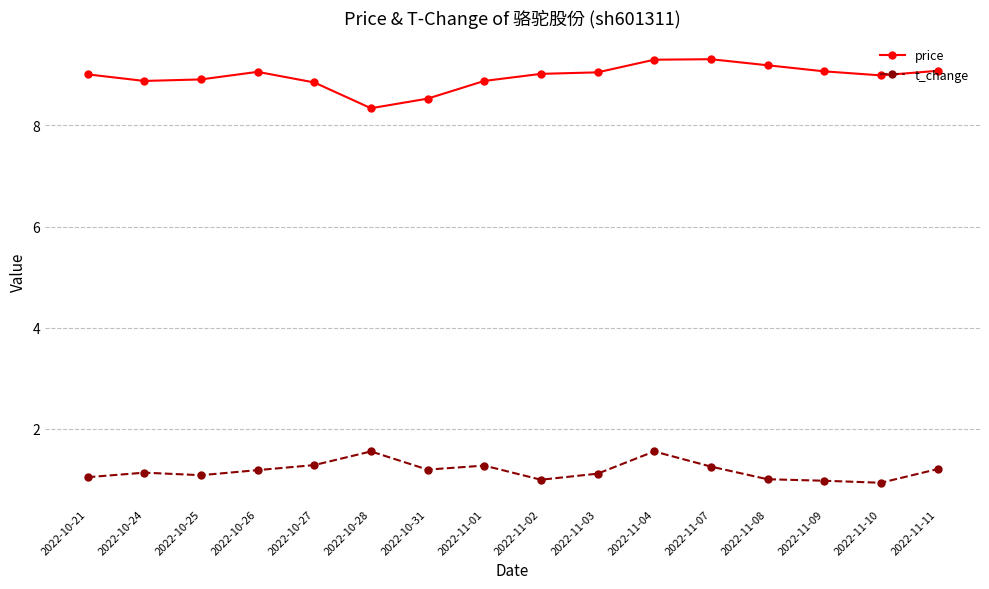

What are all the series names shown in the legend?

price, t_change